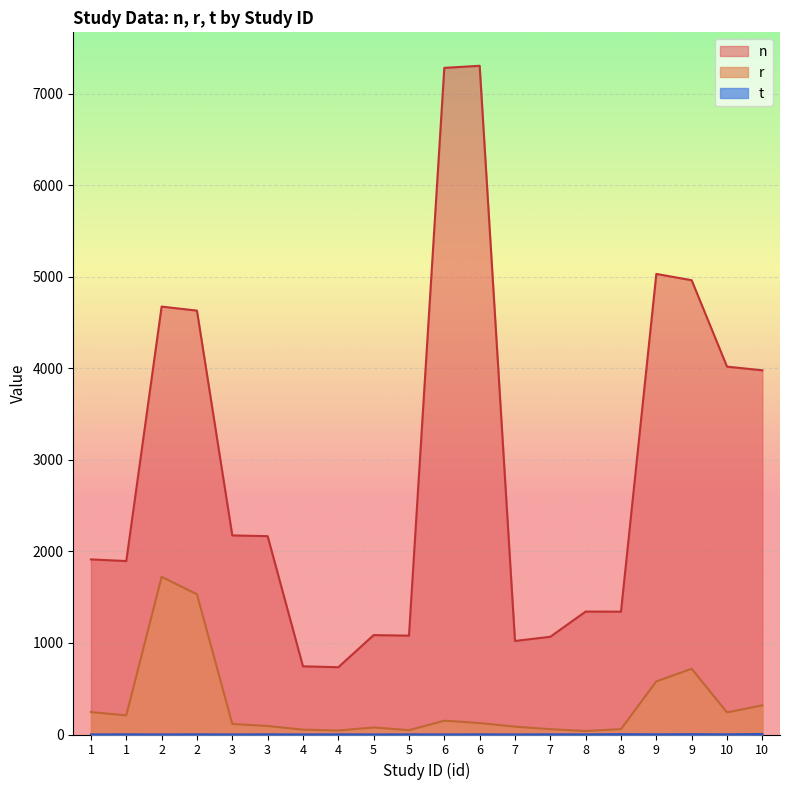

What is the minimum value for n?

735